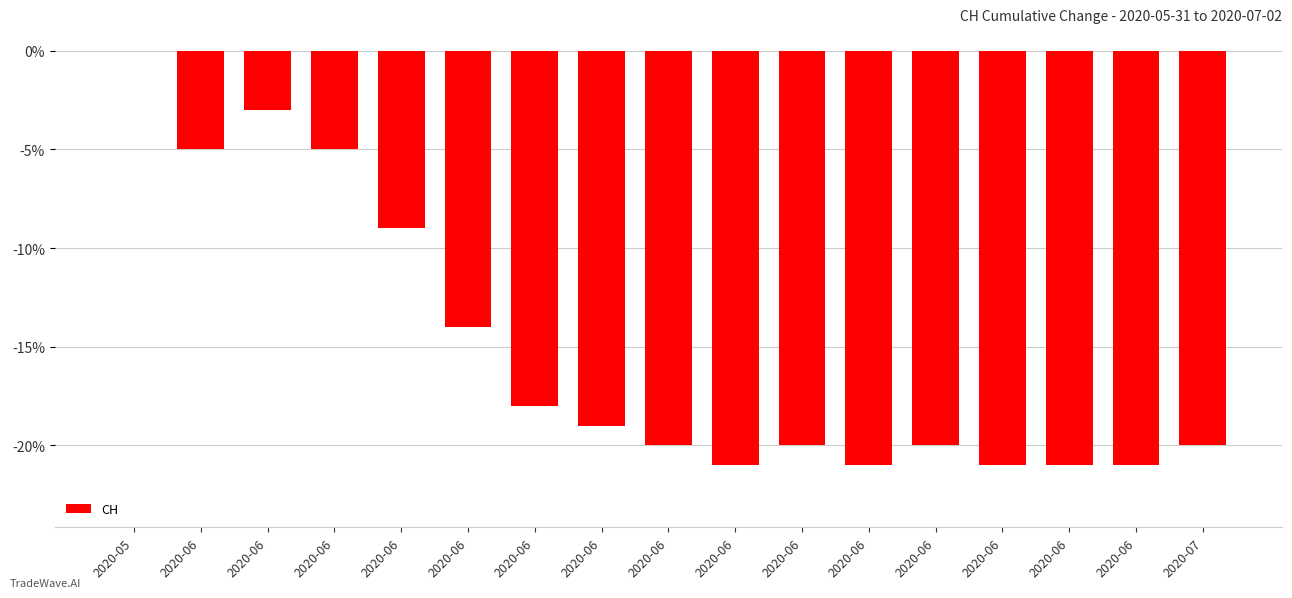

Rank the categories by value from lowest to highest.

2020-06, 2020-06, 2020-06, 2020-06, 2020-06, 2020-06, 2020-06, 2020-06, 2020-07, 2020-06, 2020-06, 2020-06, 2020-06, 2020-06, 2020-06, 2020-06, 2020-05